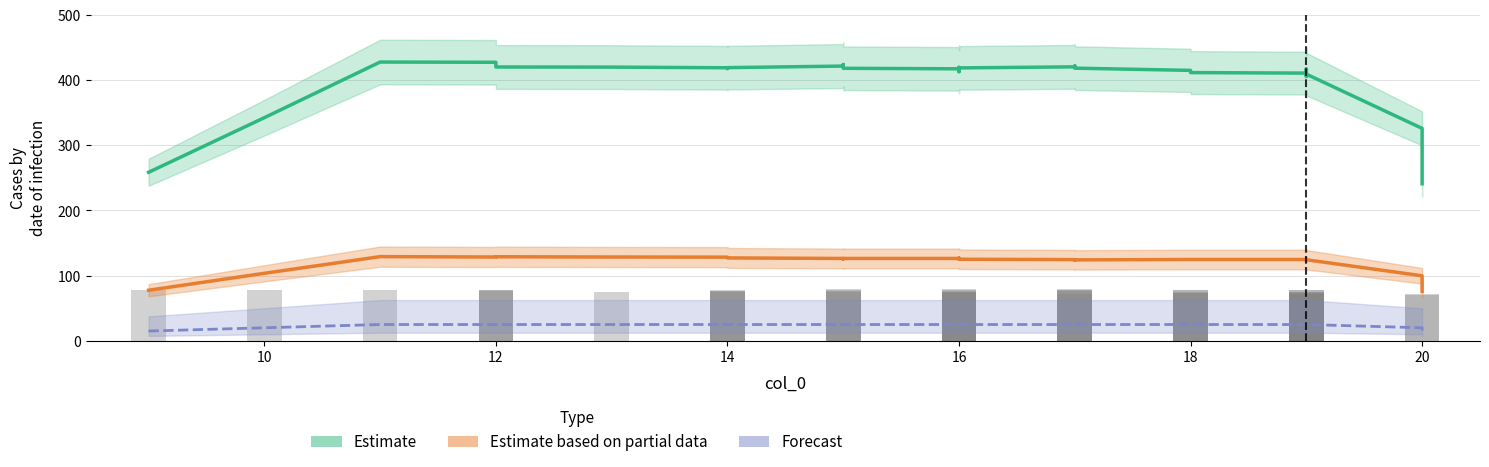

What is the average value of the Estimate based on partial data series?

122.2